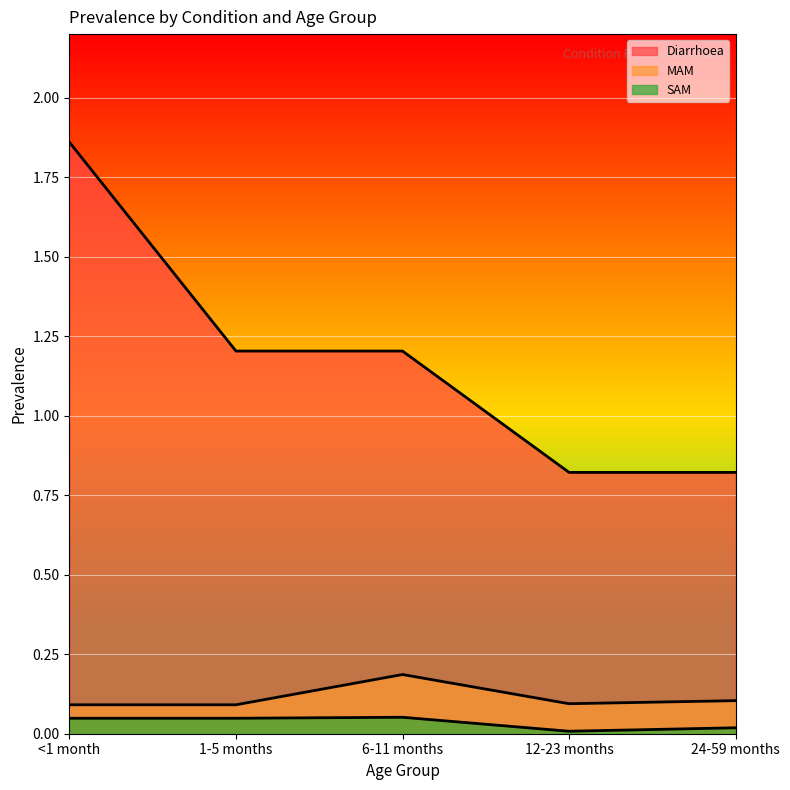

What is the difference between the highest and lowest values at <1 month?

1.8